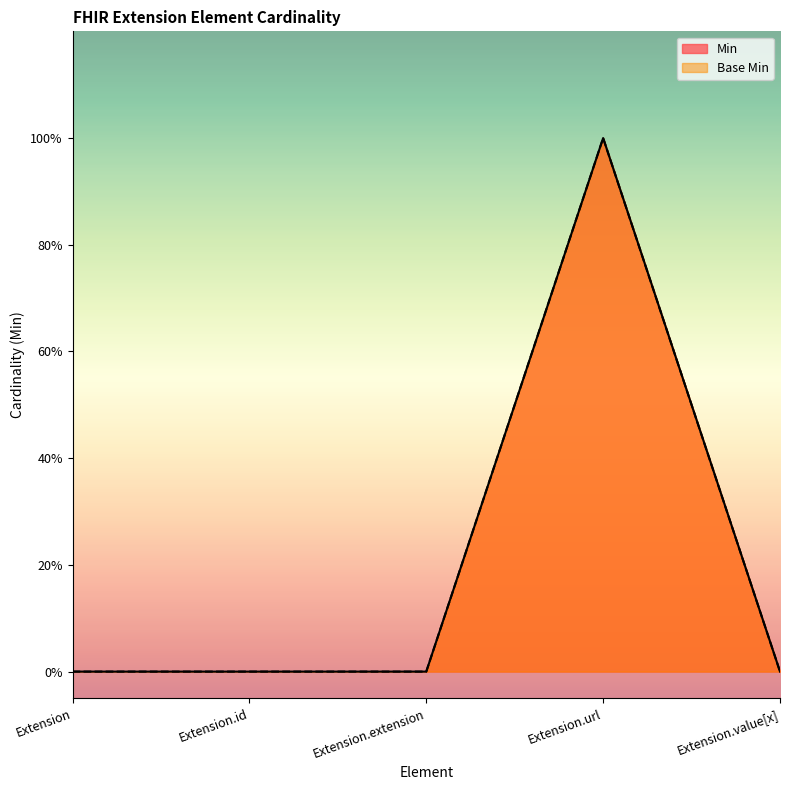

Which series has the largest total across all categories?

Min